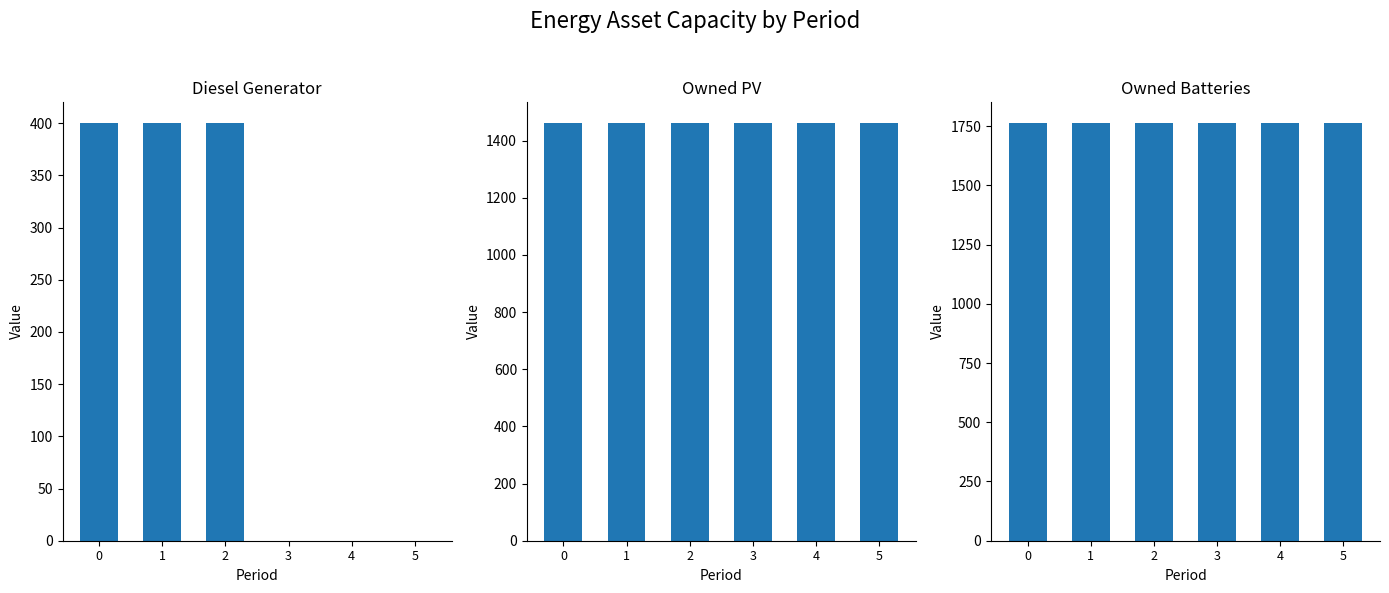

How many distinct data groups are displayed?

3